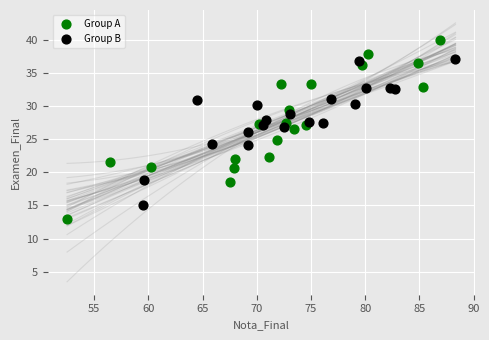

Which series reaches the minimum Y coordinate?

Group A